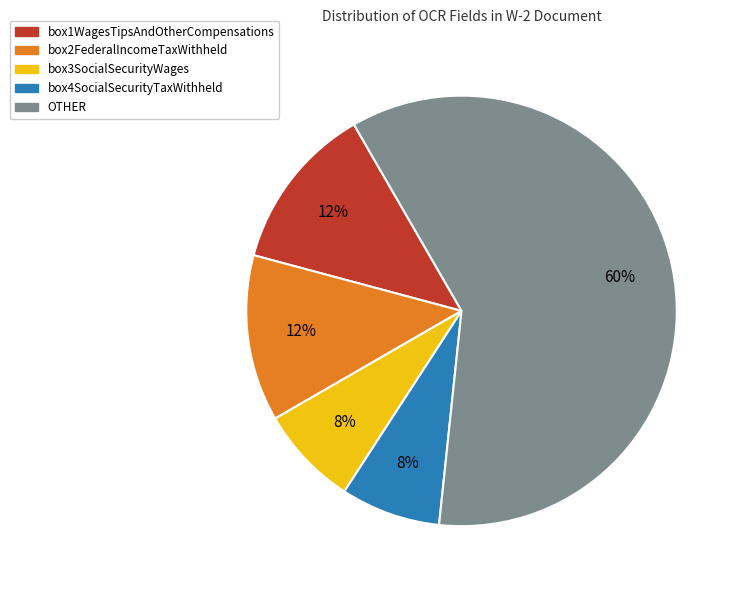

Which has a higher value, box3SocialSecurityWages or OTHER?

OTHER